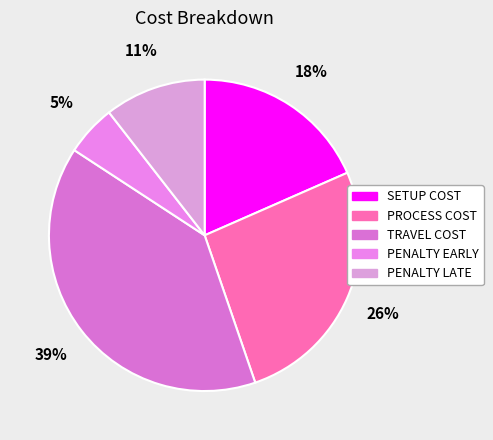

Is there any slice that represents more than half of the pie?

No